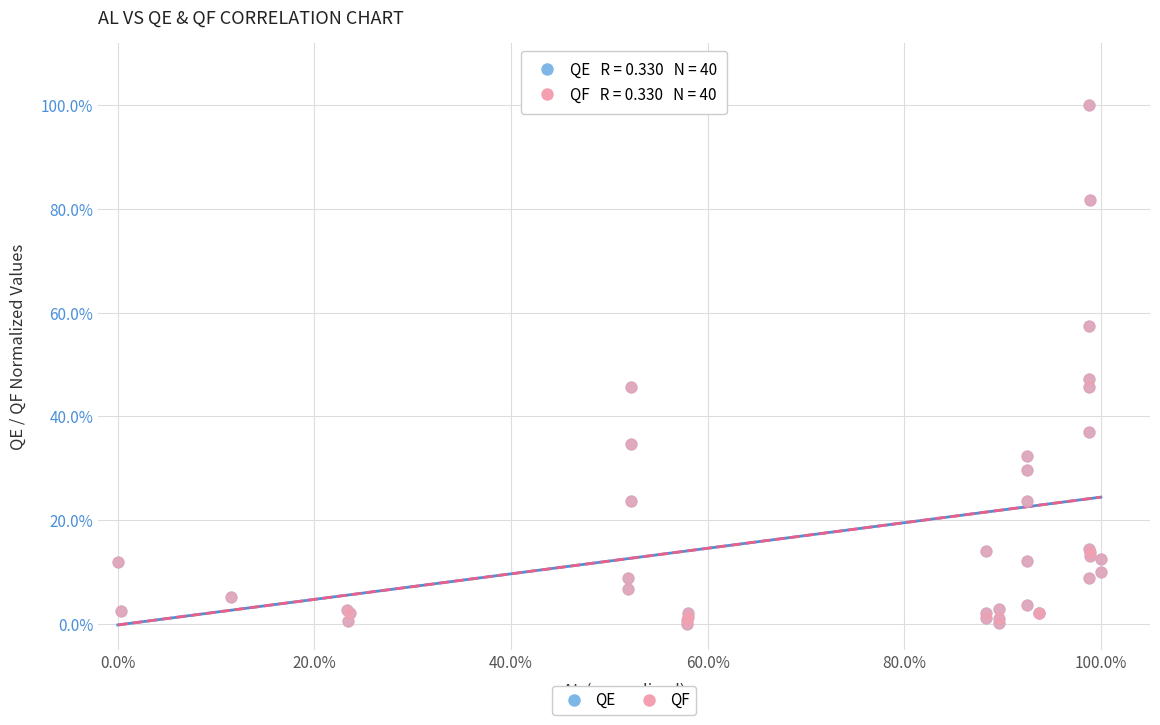

What are all the series names shown in the legend?

QE, QF